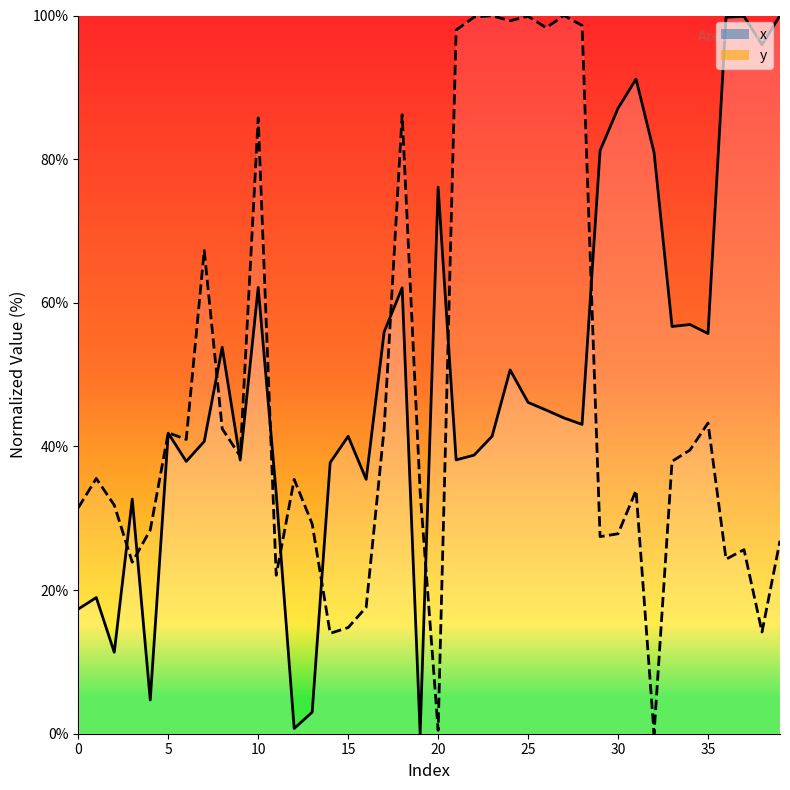

After their last crossing, which series has the higher values: x or y?

x